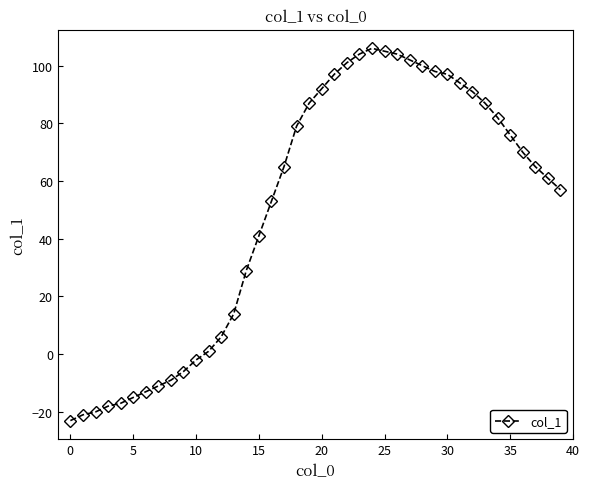

What is the maximum value shown in the chart?

106